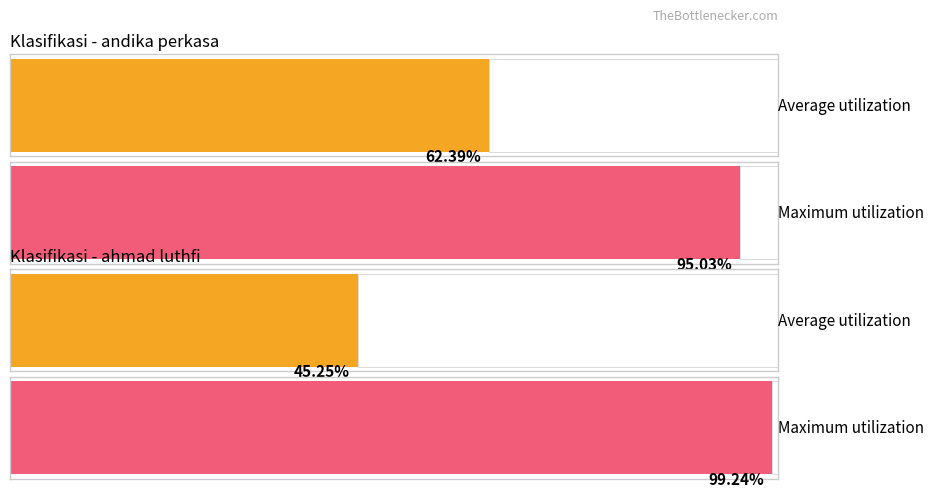

What are all the series names shown in the legend?

andika perkasa, ahmad luthfi